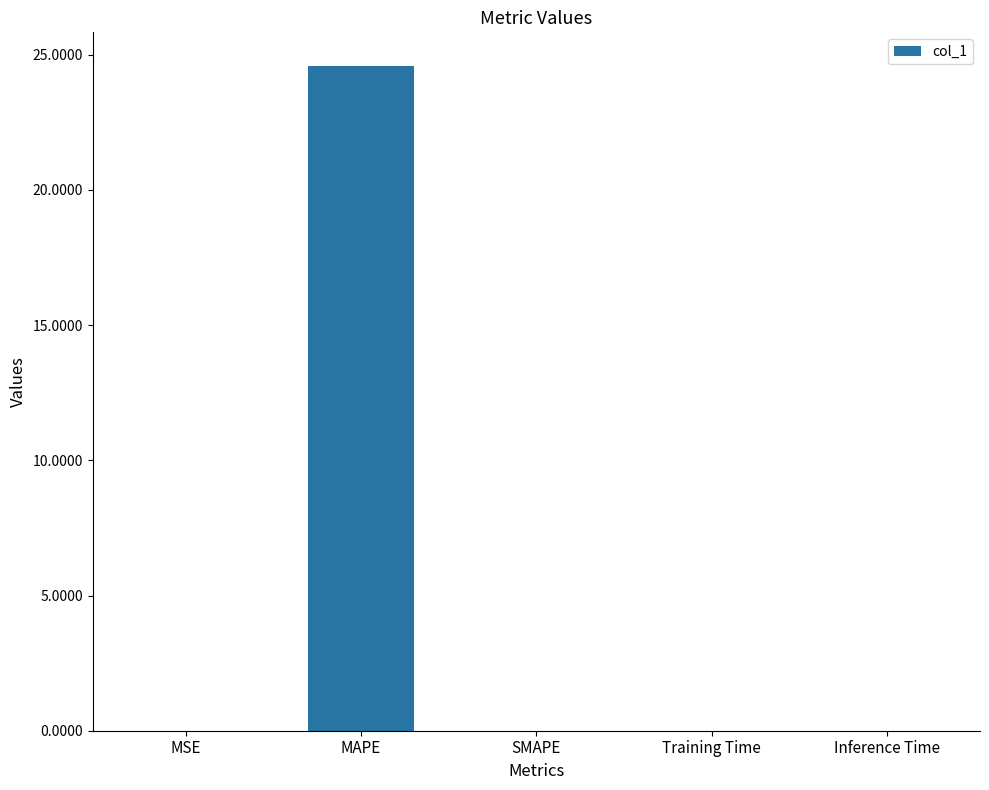

What is the approximate value at MAPE?

24.6